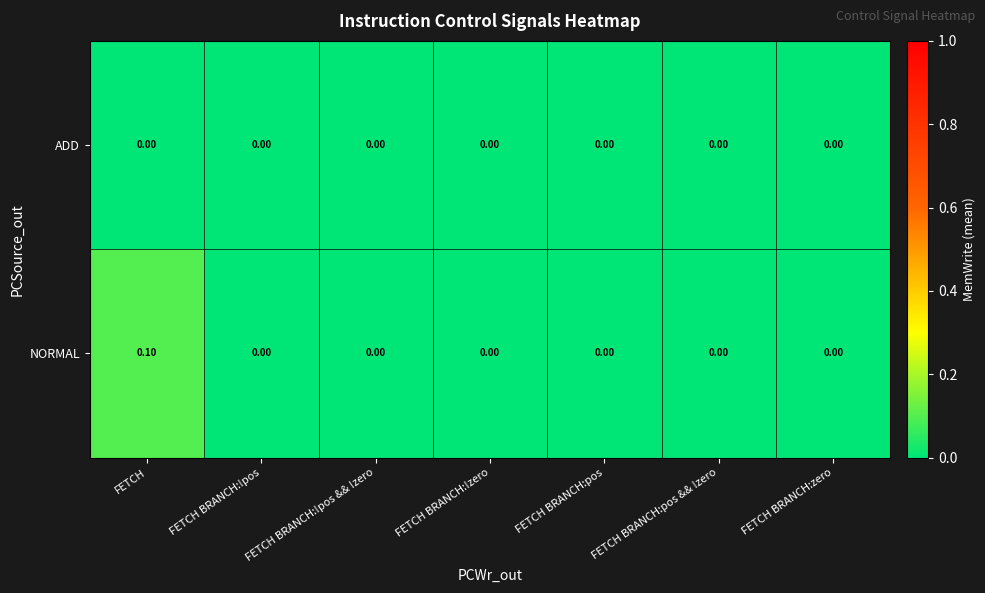

Which series has the largest total across all categories?

NORMAL